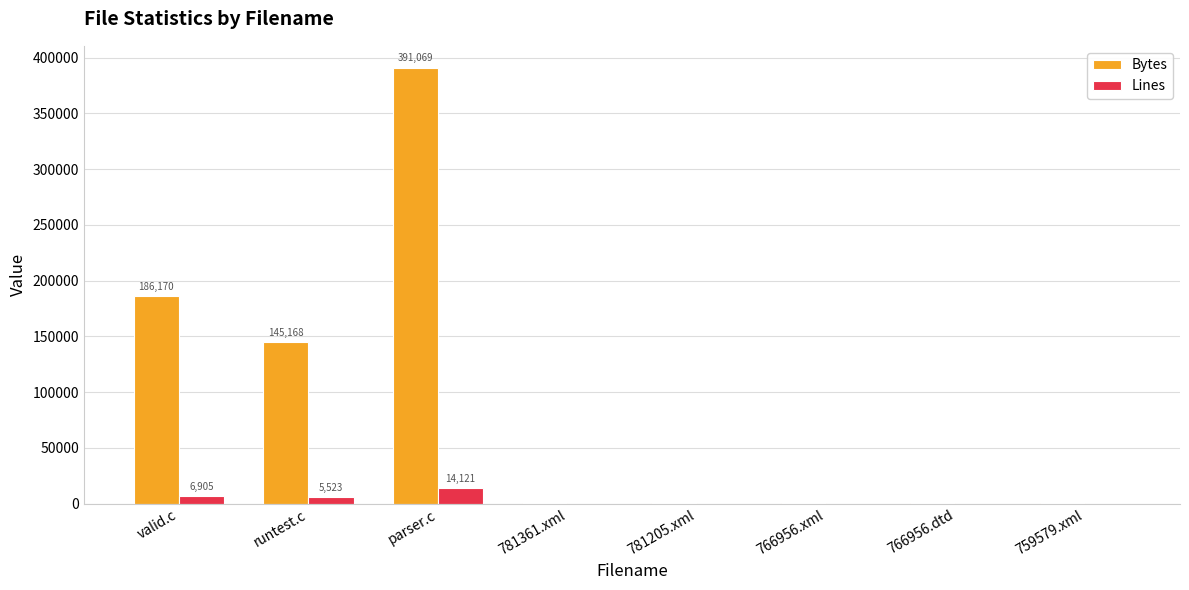

Are the bars horizontal?

No